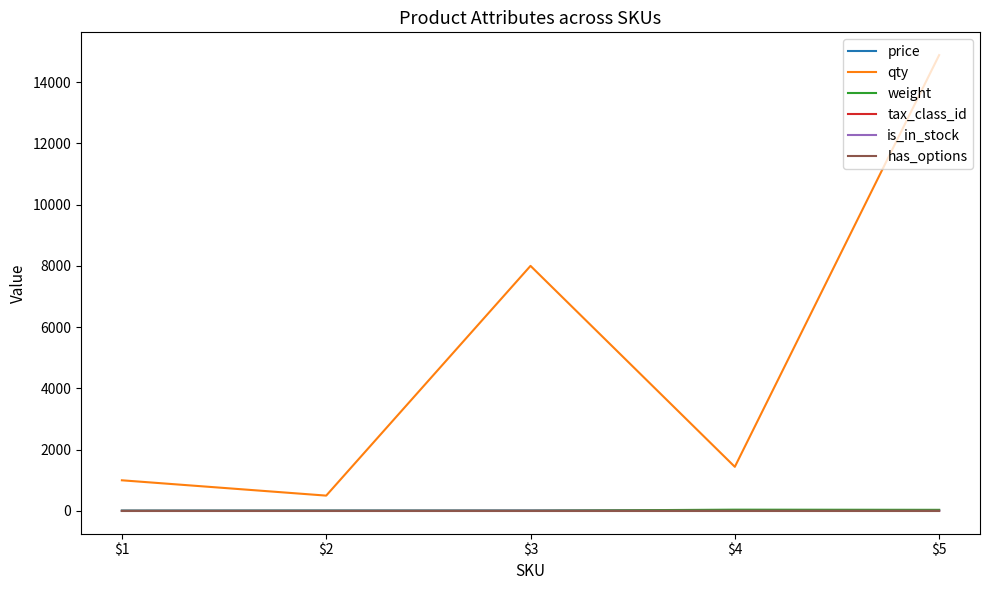

True or false: has_options and qty cross at least once.

False